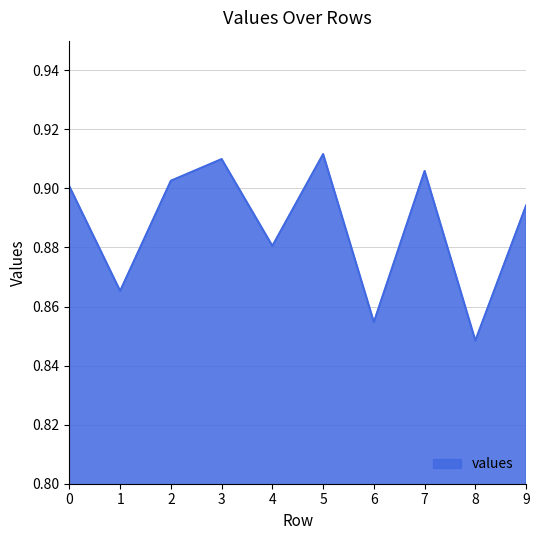

List the labels in order of value, largest first.

5, 3, 7, 2, 0, 9, 4, 1, 6, 8